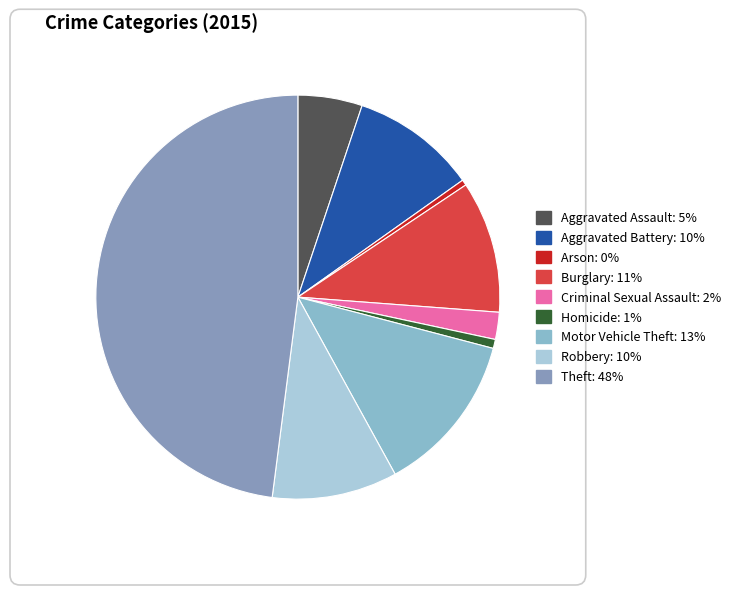

Does Burglary represent more than half of the total?

No